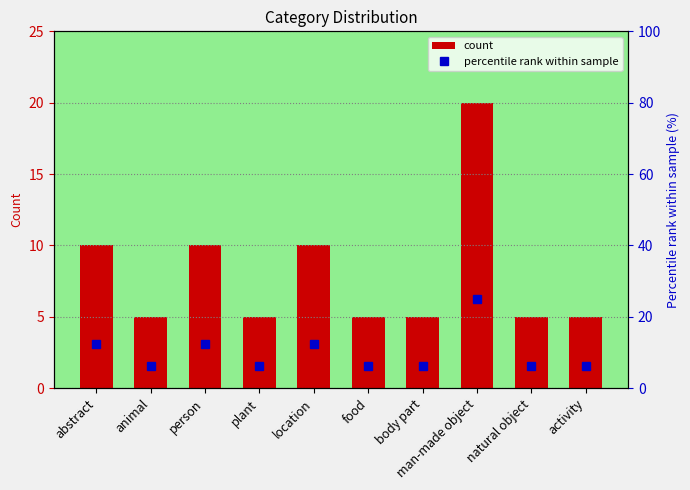

What is the maximum value shown in the chart?

25.0